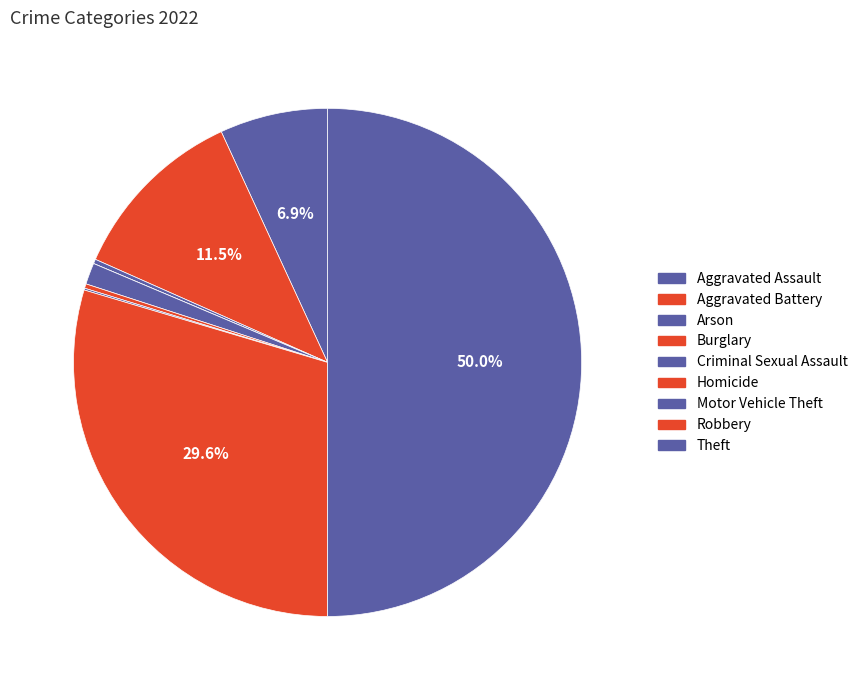

Does any single category account for the majority?

No